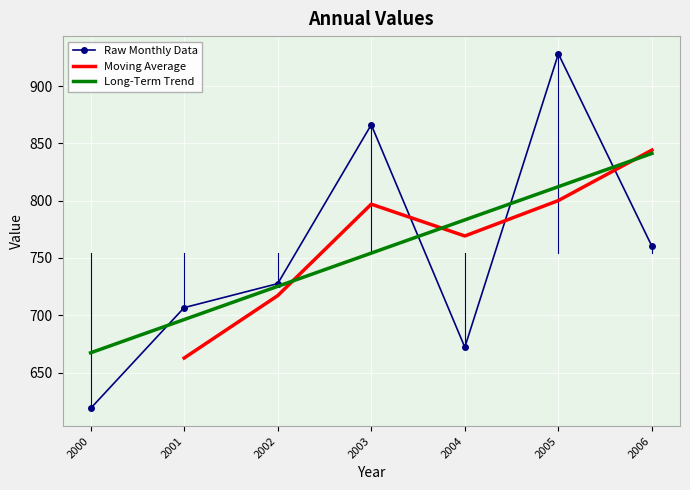

Rank the categories by Long-Term Trend value from highest to lowest.

2006, 2005, 2004, 2003, 2002, 2001, 2000